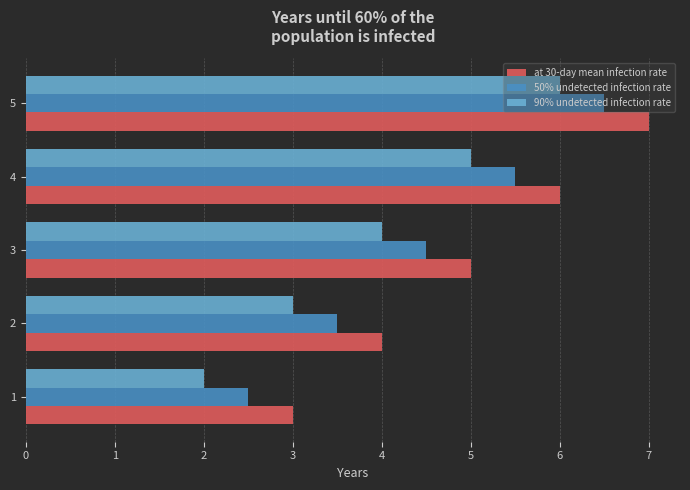

List the series in order of their overall mean, lowest first.

90% undetected infection rate, 50% undetected infection rate, at 30-day mean infection rate